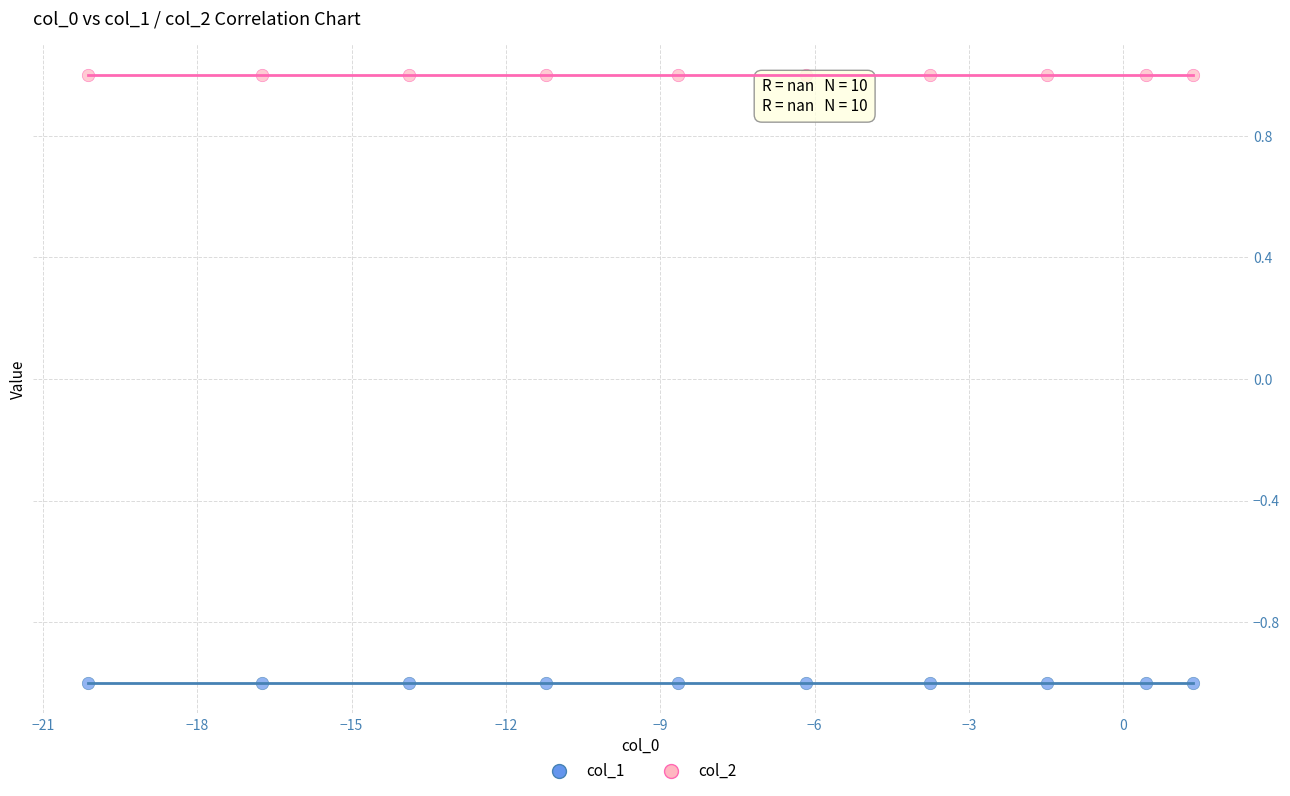

Which series reaches the minimum Y coordinate?

col_1